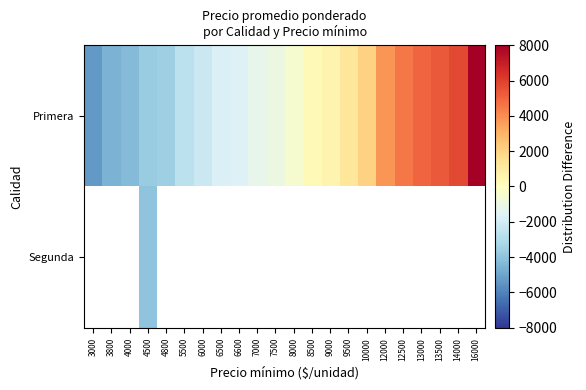

Between 5500 and 6000, which series saw the biggest shift?

Primera